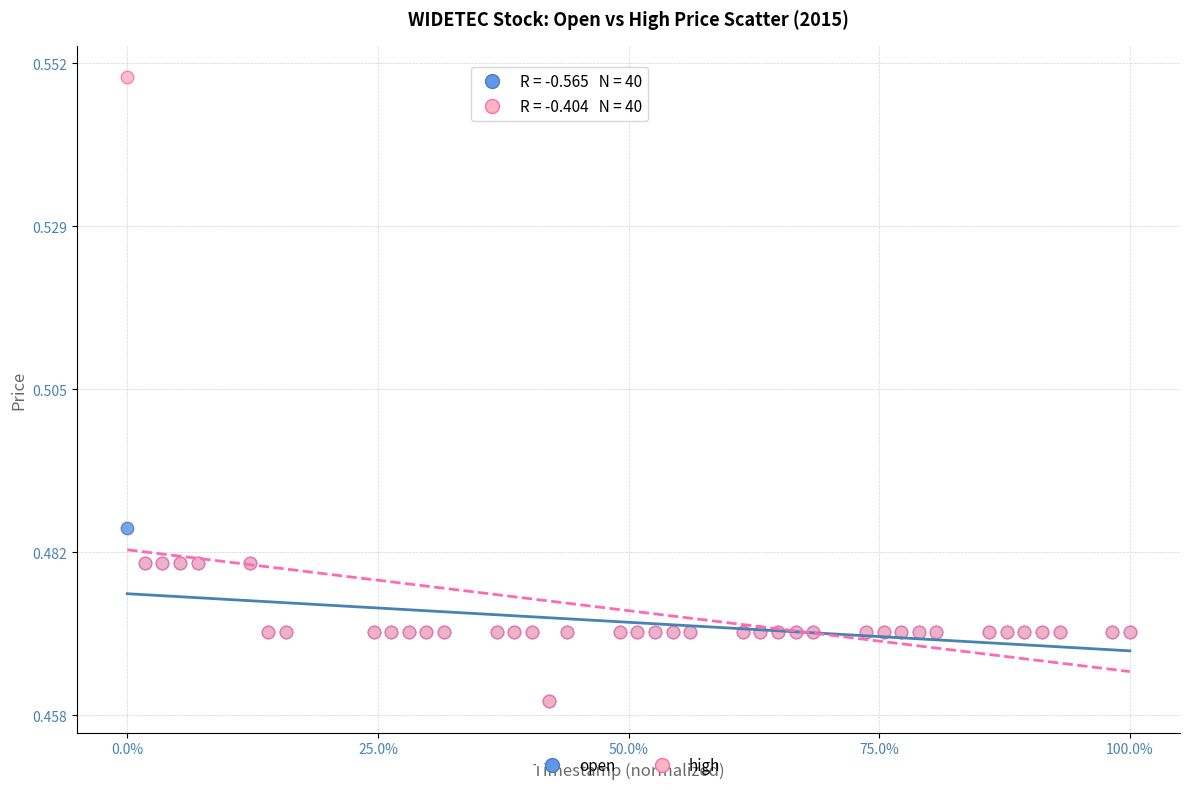

Which series has the largest Y range (max minus min)?

high